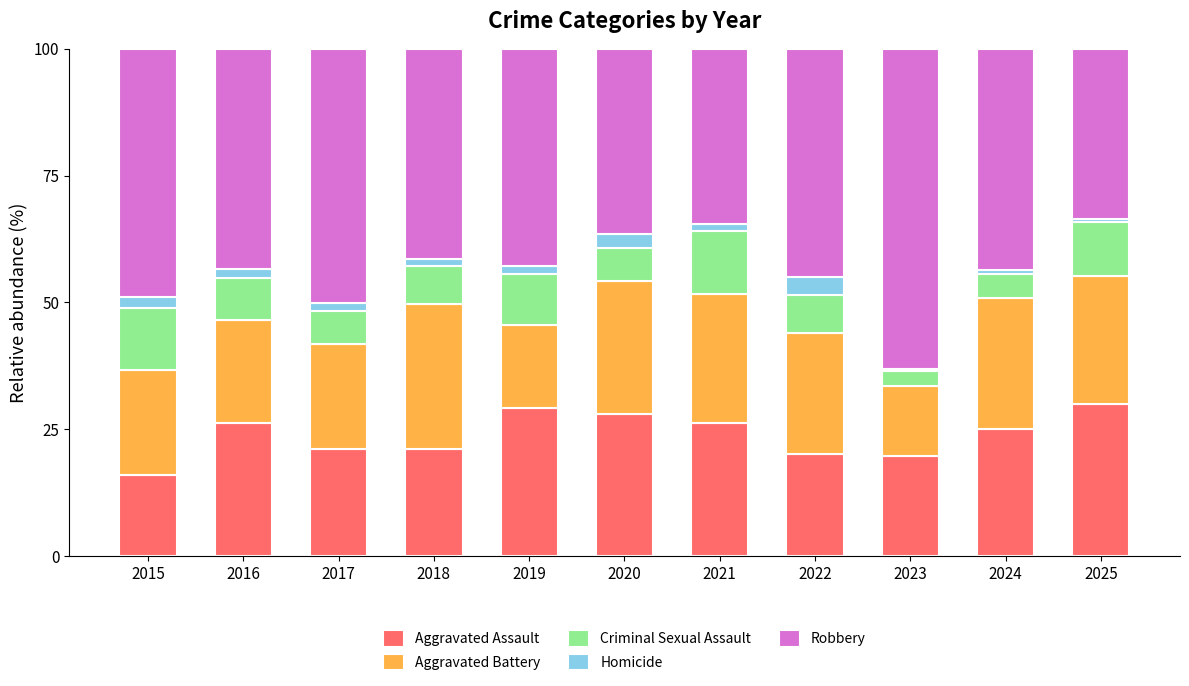

What is the average value of the Aggravated Assault series?

23.9